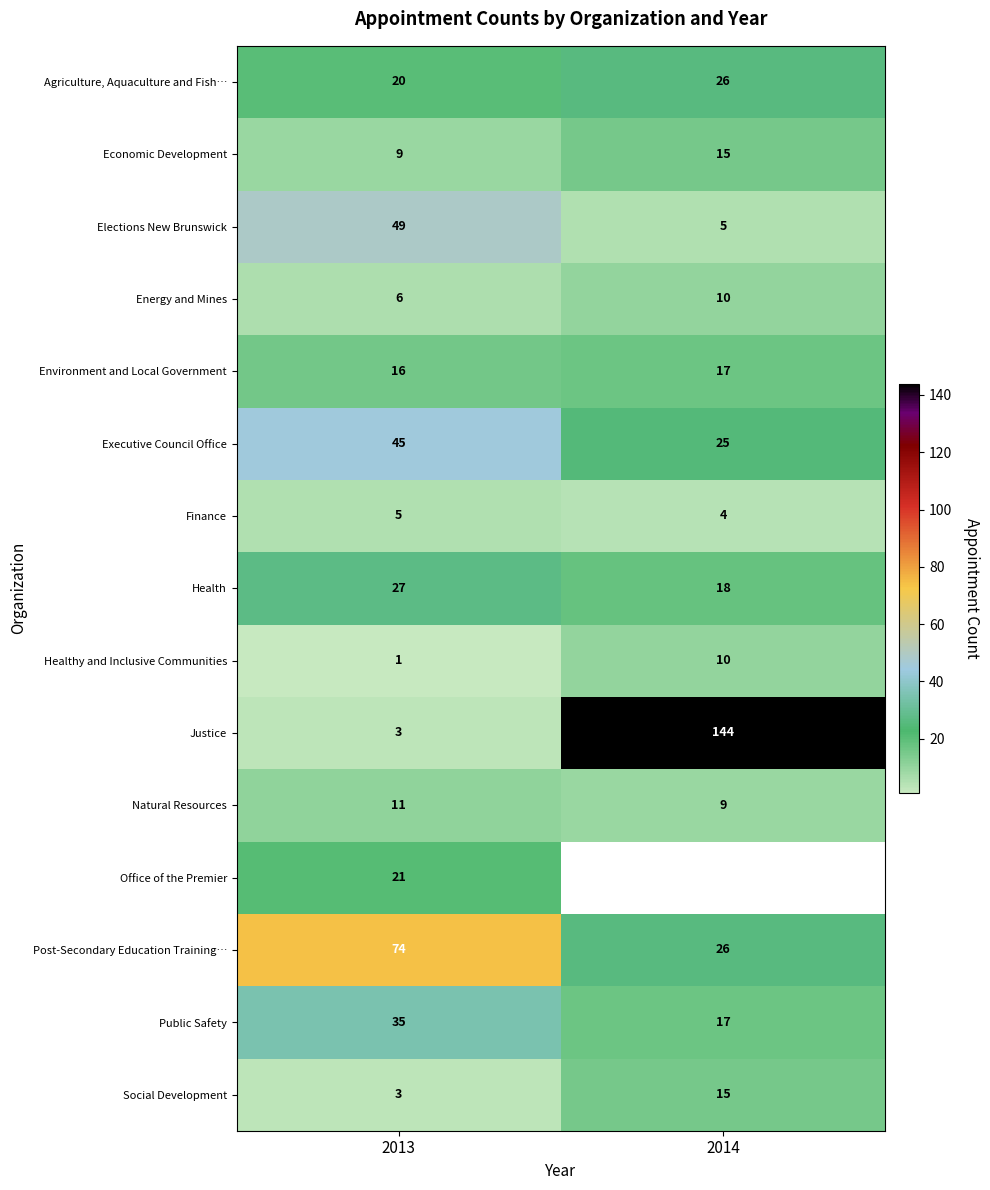

Rank the categories by Healthy and Inclusive Communities value from lowest to highest.

2013, 2014